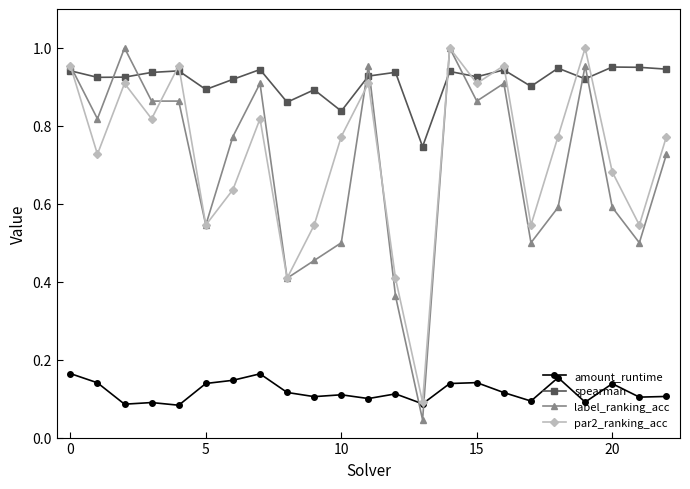

How many interior local peaks does the par2_ranking_acc series have?

7